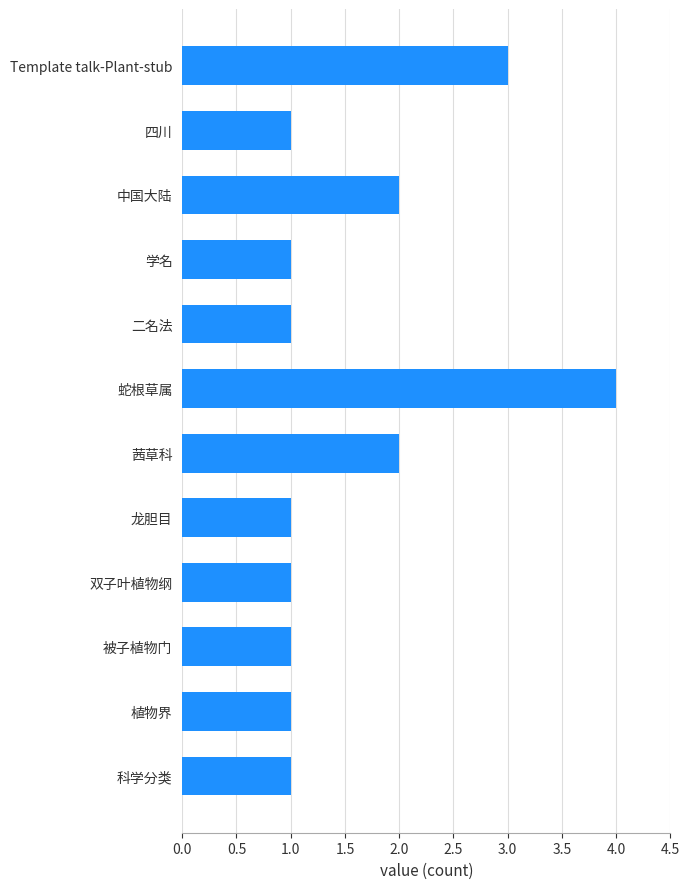

How many bars are there in total?

12